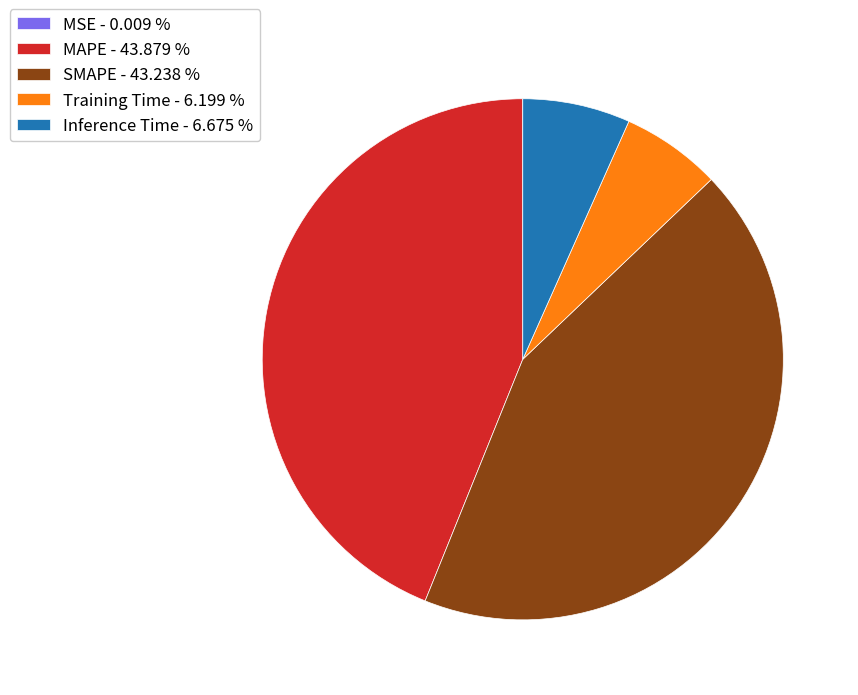

Combined, do MAPE - 43.879 % and SMAPE - 43.238 % account for over 50%?

Yes